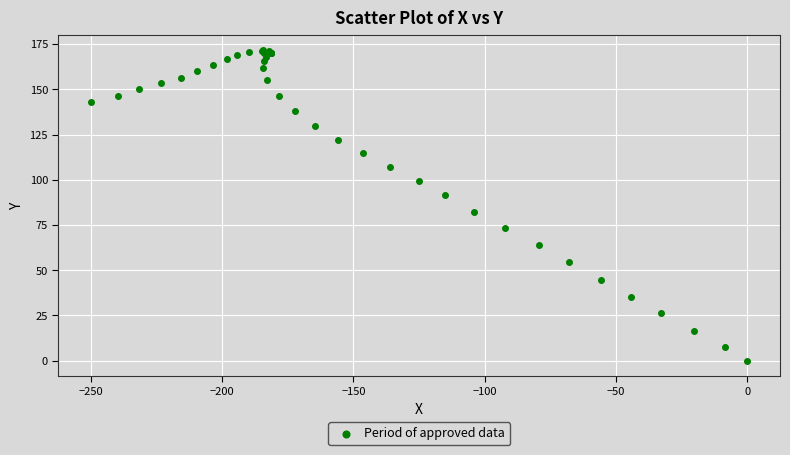

What Y value in the scatter plot is closest to 85?

82.4